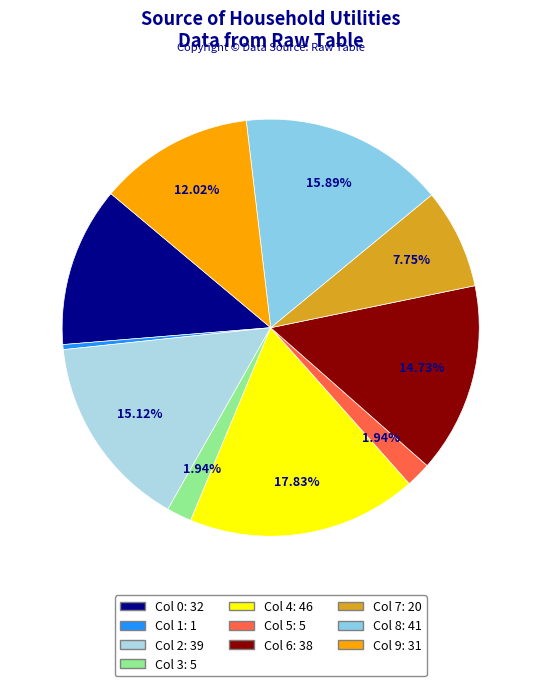

How many slices are in this pie chart?

10